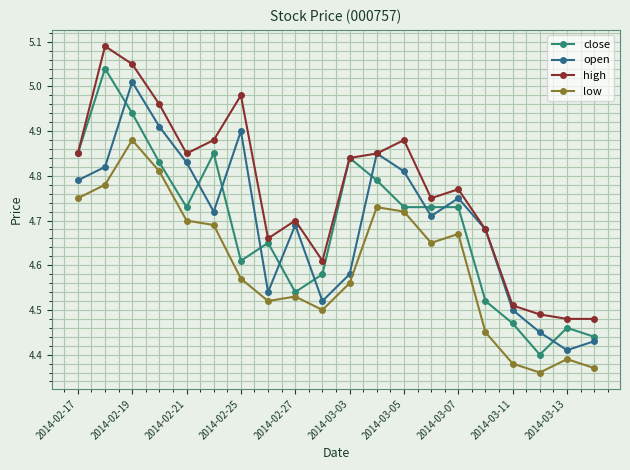

How many categories are shown in the chart?

20